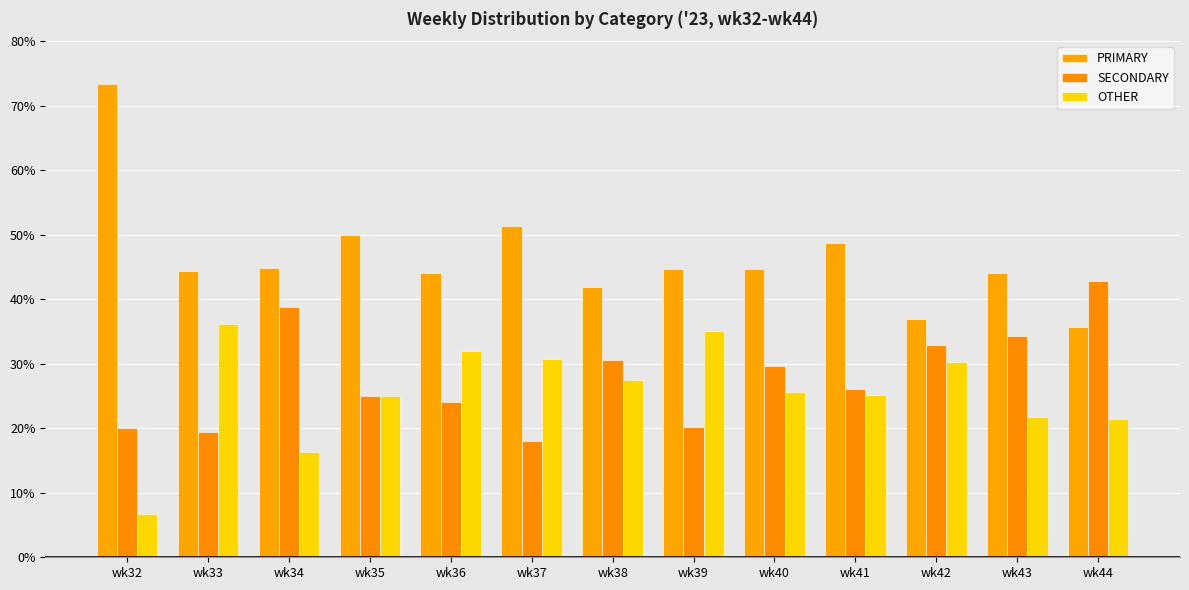

Does the chart contain stacked bars?

No